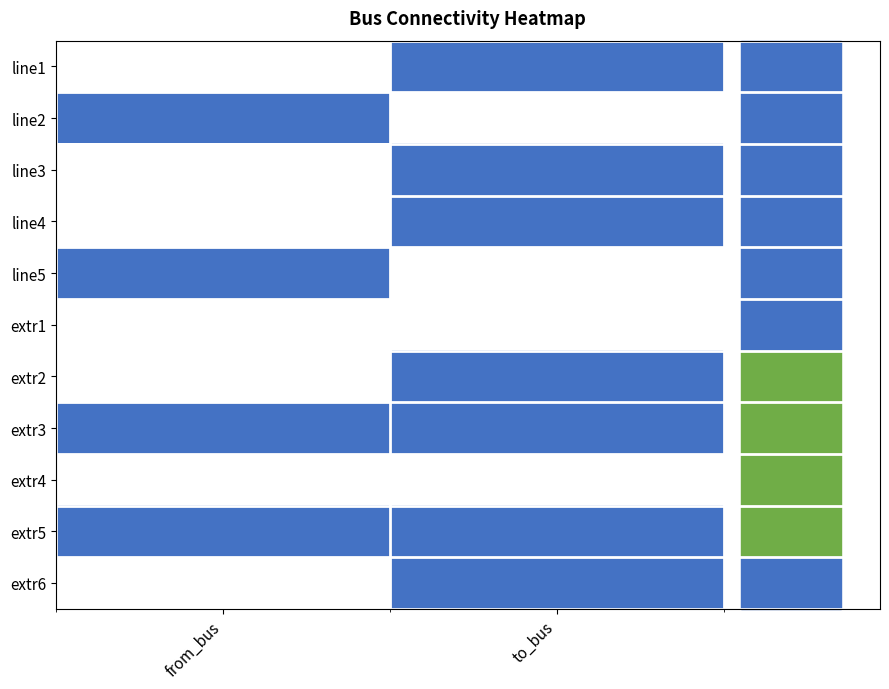

Between from_bus and to_bus, which is larger?

to_bus